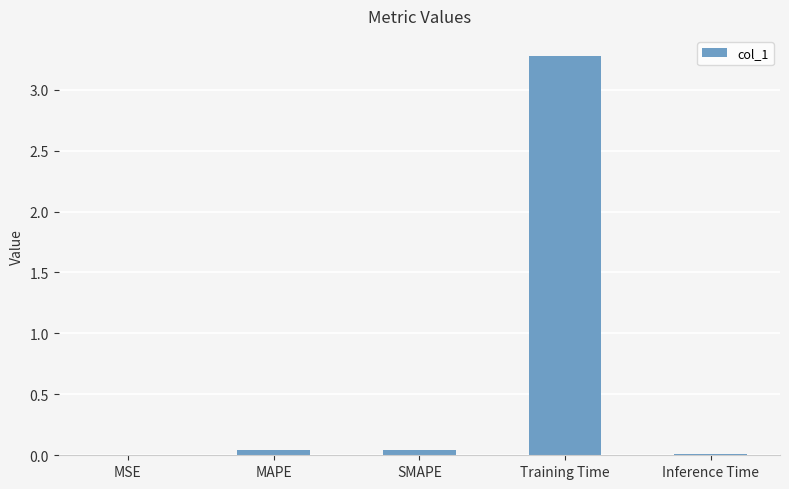

Count the number of data series in this chart.

1